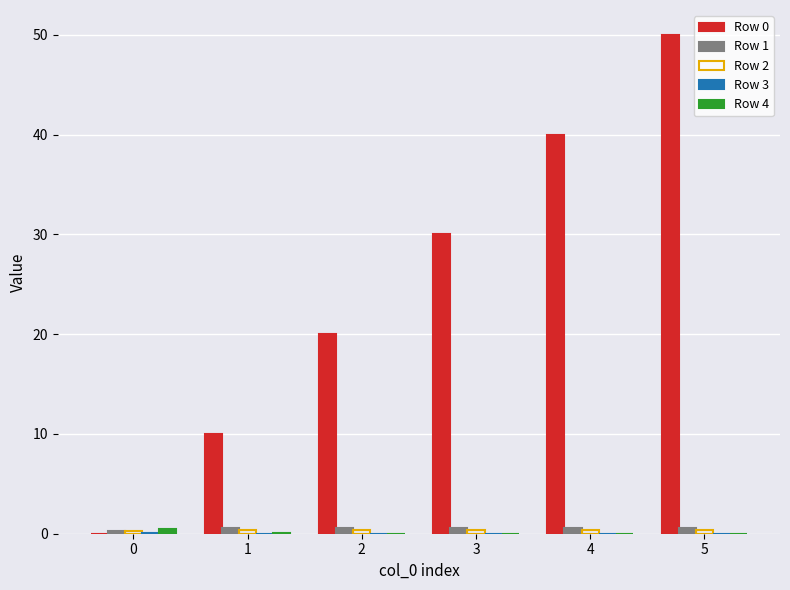

At which category is the sum across all series the highest?

5